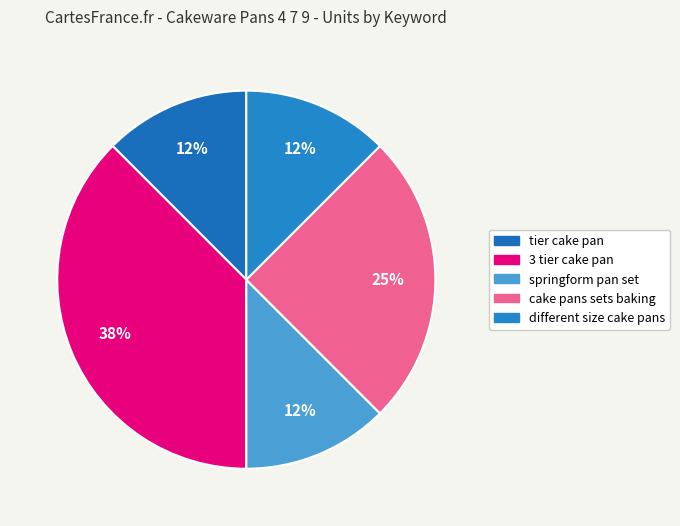

Count the number of slices in the pie.

5